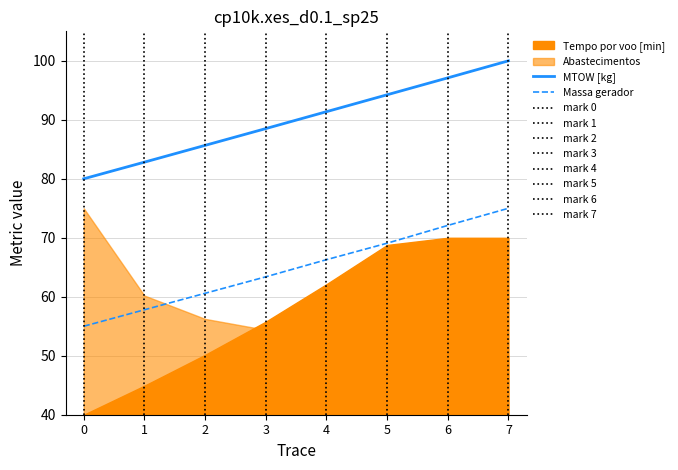

Does the chart display data point markers on the line(s)?

No